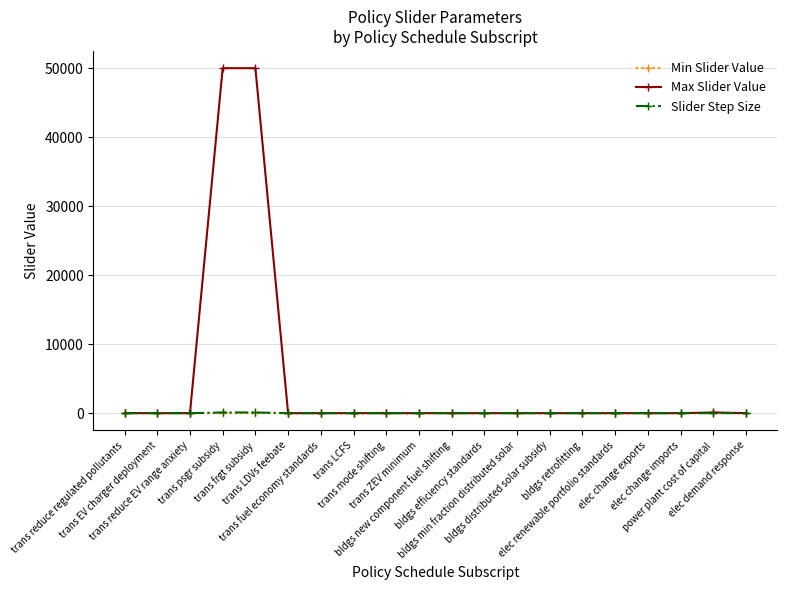

How many Min Slider Value values are between 0 and 1?

18